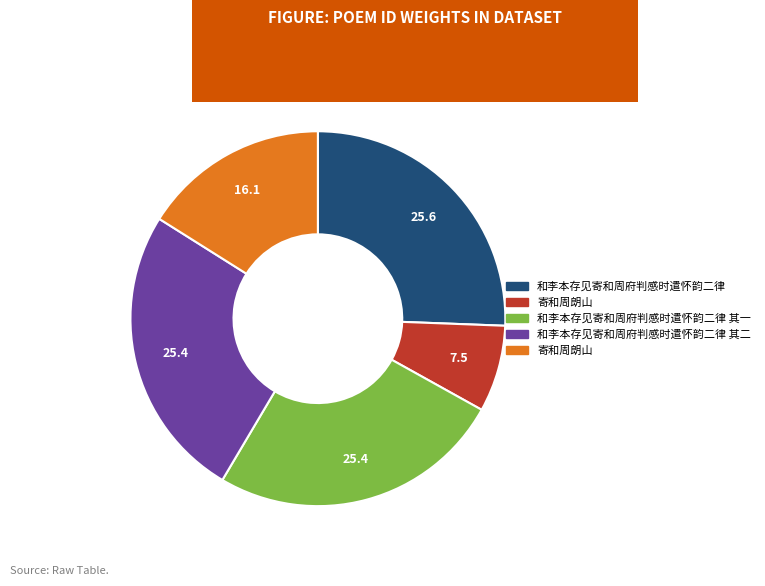

Does any single category account for the majority?

No